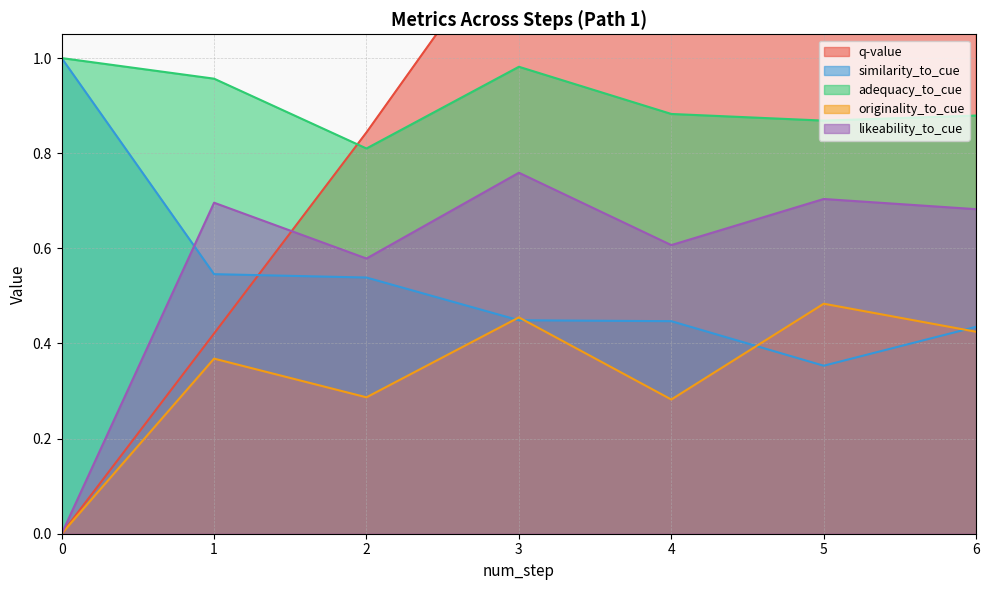

What is the approximate value of originality_to_cue at 5?

0.5